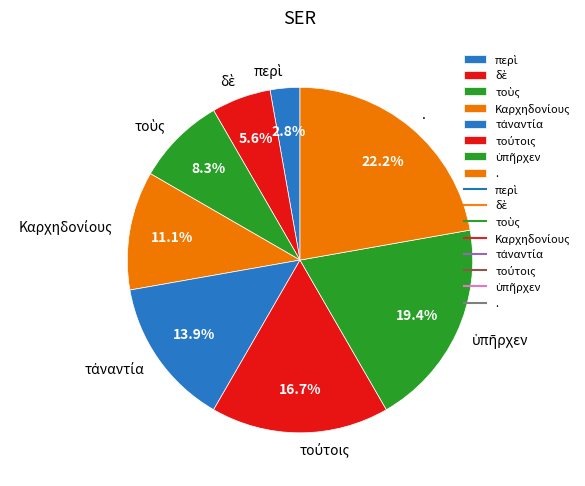

What is the largest slice in the pie chart?

.